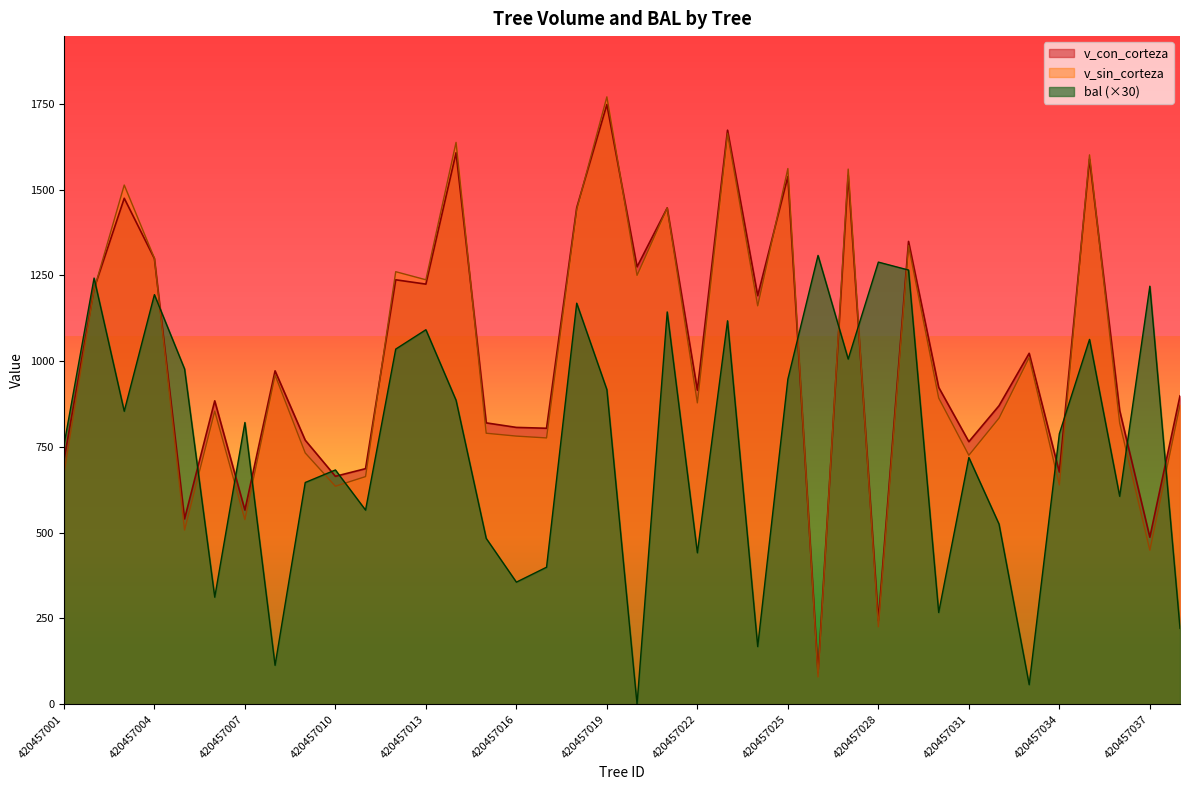

What is the highest value of the v_sin_corteza series?

1770.1